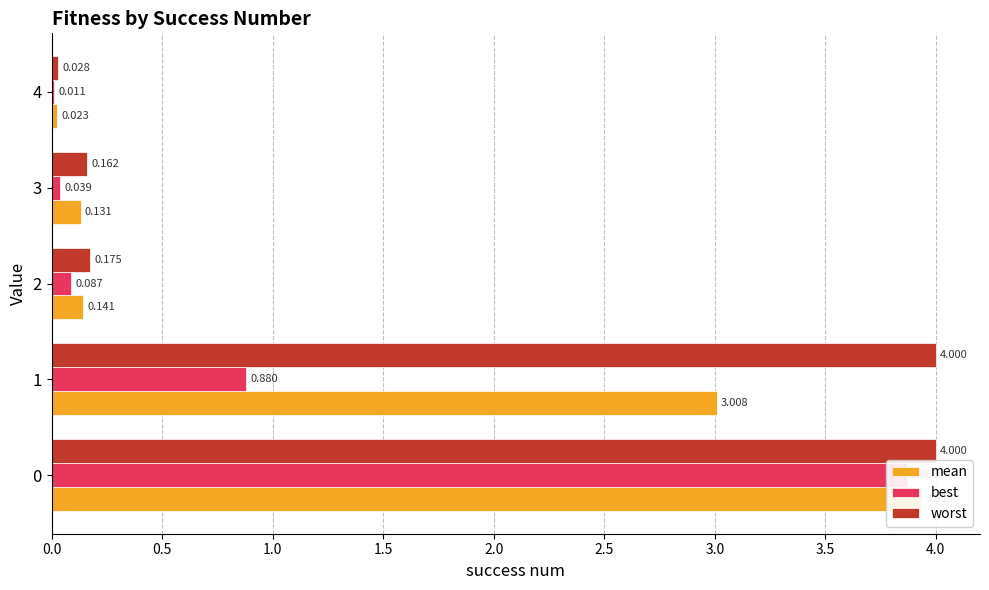

The mean series shows 0.1 at 3. True or false?

True